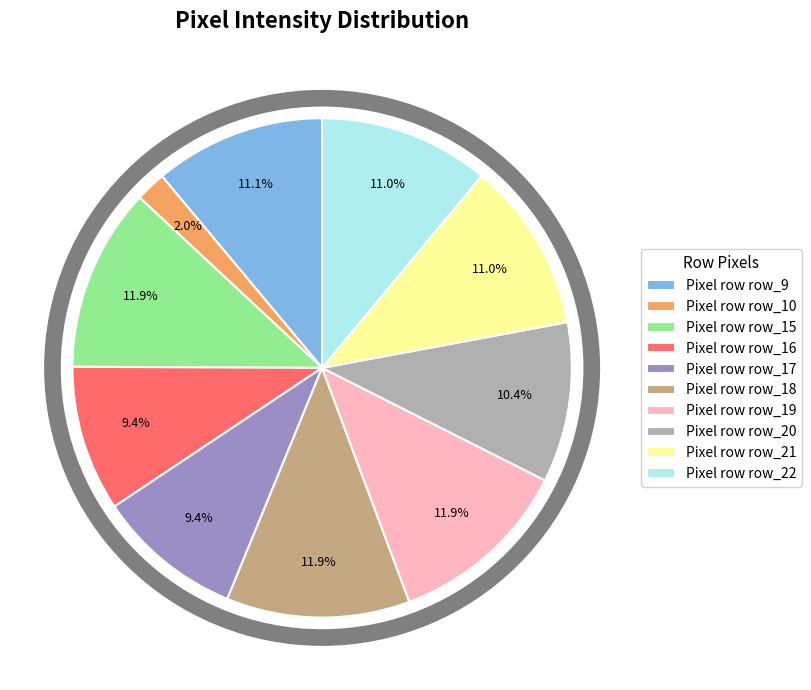

What is the smallest slice in the pie chart?

Pixel row row_10